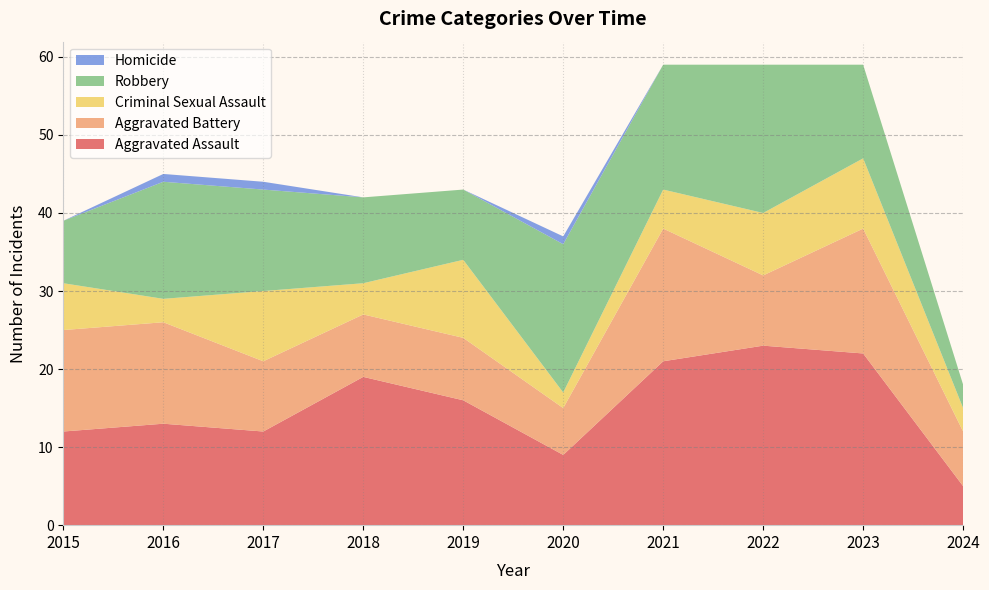

Reading left to right, list all the values displayed in this chart.

Aggravated Assault: 12	13	12	19	16	9	21	23	22	5
Aggravated Battery: 13	13	9	8	8	6	17	9	16	7
Criminal Sexual Assault: 6	3	9	4	10	2	5	8	9	3
Robbery: 8	15	13	11	9	19	16	19	12	3
Homicide: 0	1	1	0	0	1	0	0	0	0